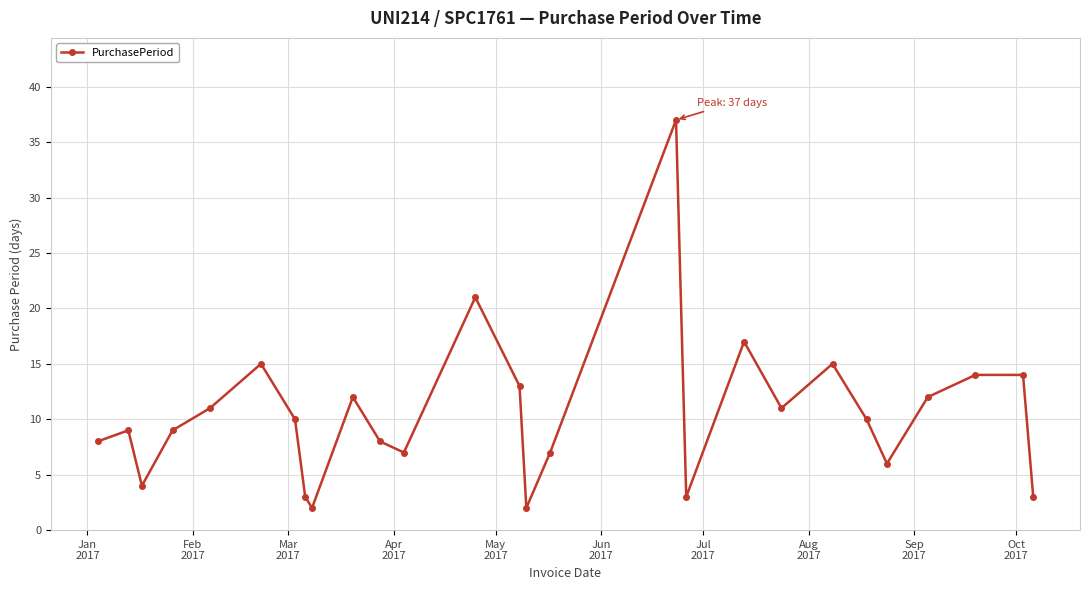

What is the greatest value displayed?

37